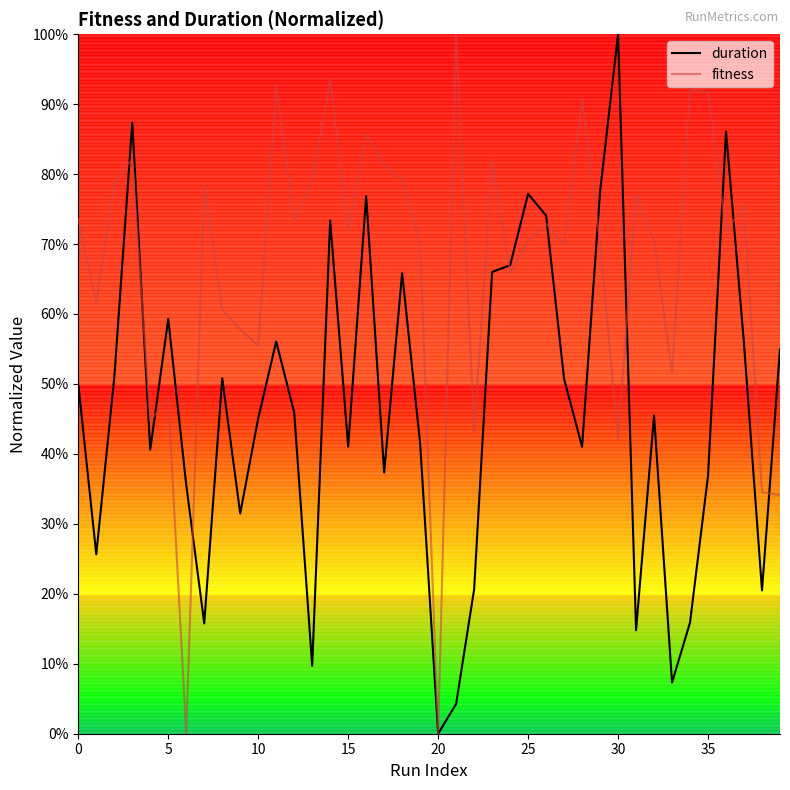

List the series in order of their overall mean, lowest first.

duration, fitness